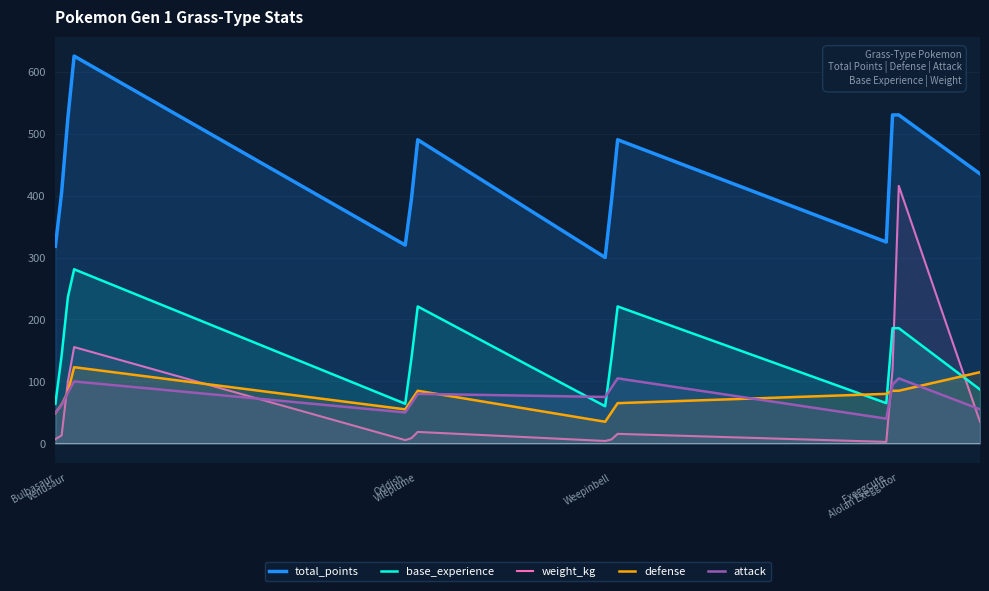

Which series has the widest spread of values?

weight_kg